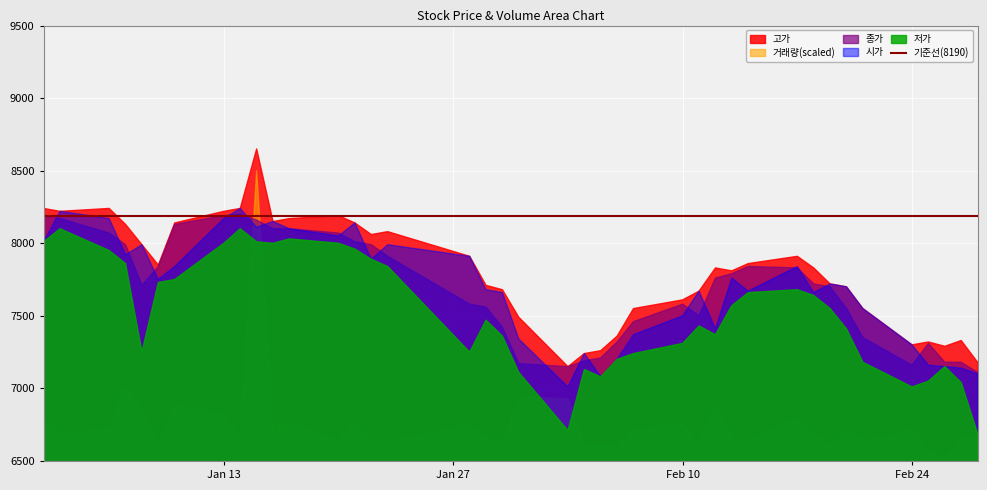

How many data points in 종가 are above 7720?

19